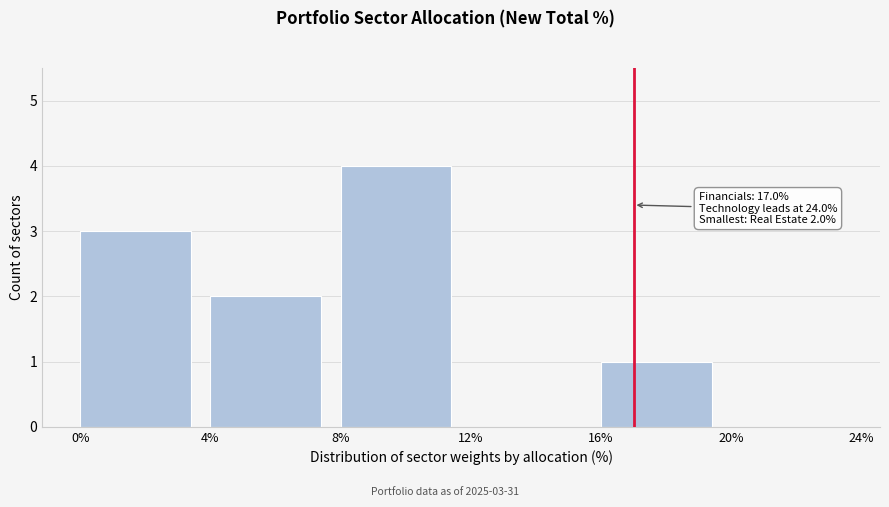

Reading left to right, transcribe all the data shown in this chart.

0%=3	4%=2	8%=4	12%=0	16%=1	20%=0